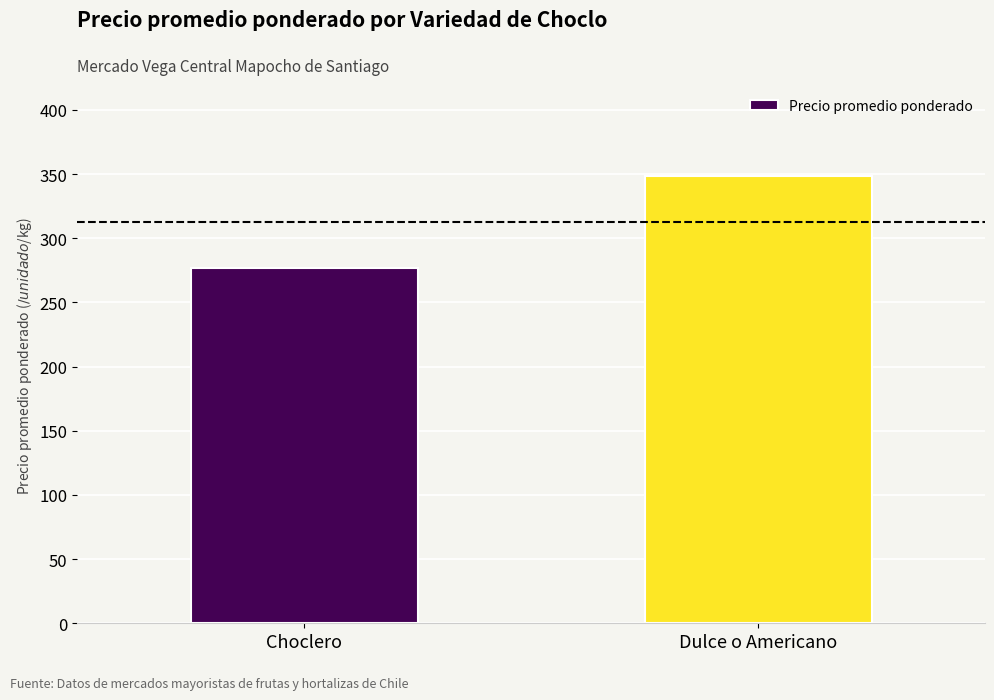

Which label corresponds to the smallest value in the chart?

Choclero